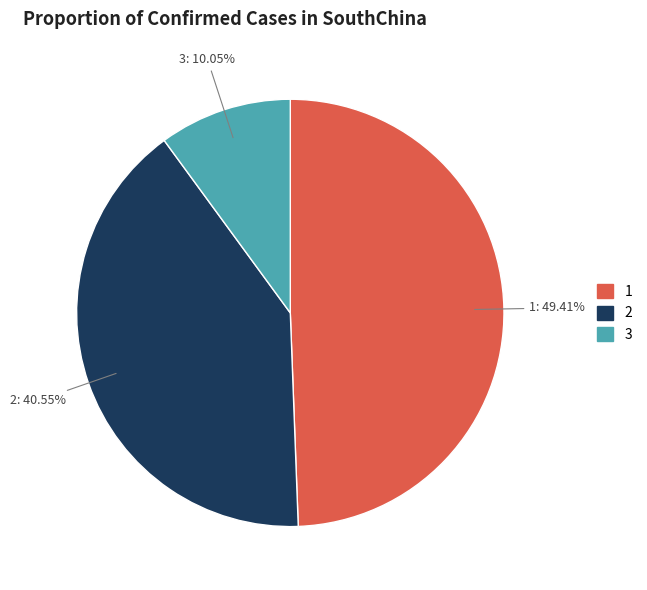

To the nearest percent, what is the combined percentage of 3 and 2?

51%